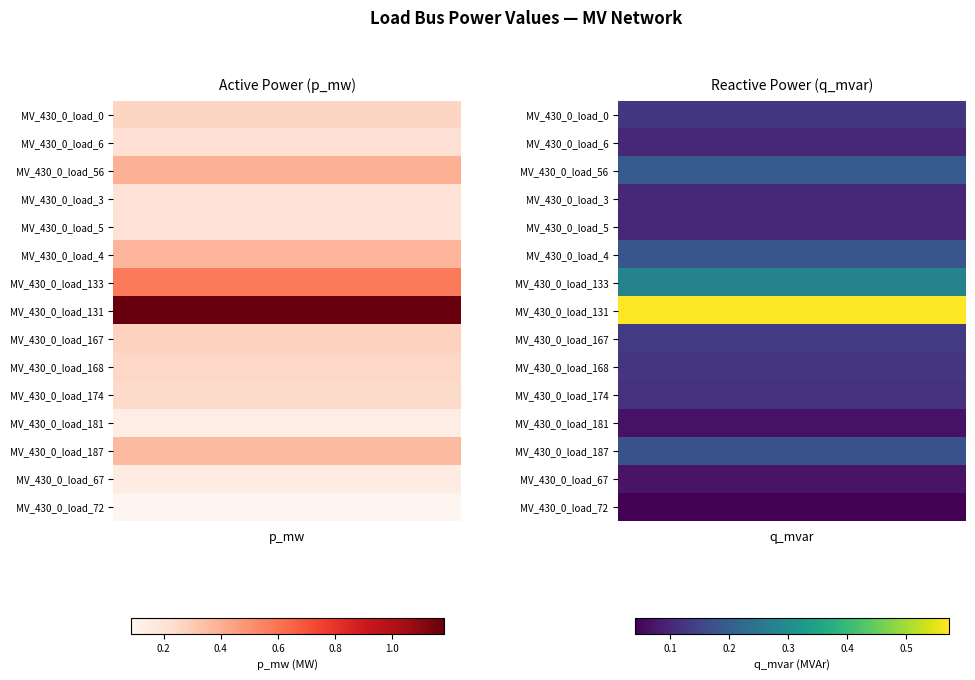

What is the minimum value for MV_430_0_load_167?

0.1